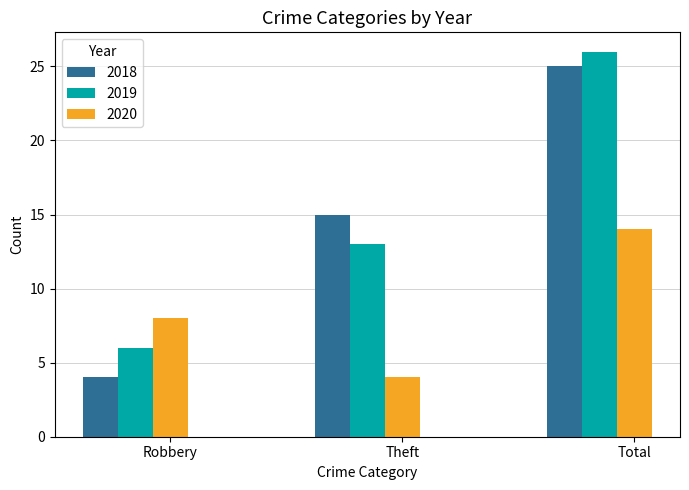

The value of 2019 at Robbery is 6. True or false?

True